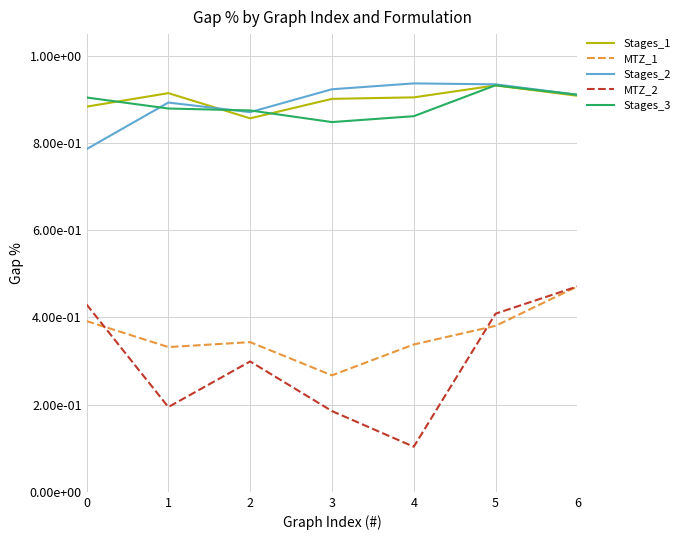

Reading left to right, what are all the values shown in this chart?

Stages_1: 0=0.9	1=0.9	2=0.9	3=0.9	4=0.9	5=0.9	6=0.9
MTZ_1: 0=0.4	1=0.3	2=0.3	3=0.3	4=0.3	5=0.4	6=0.5
Stages_2: 0=0.8	1=0.9	2=0.9	3=0.9	4=0.9	5=0.9	6=0.9
MTZ_2: 0=0.4	1=0.2	2=0.3	3=0.2	4=0.1	5=0.4	6=0.5
Stages_3: 0=0.9	1=0.9	2=0.9	3=0.8	4=0.9	5=0.9	6=0.9